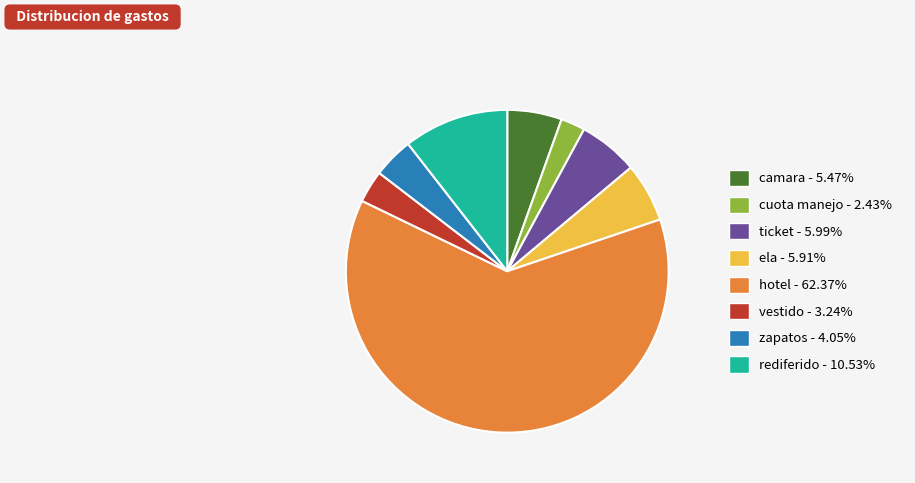

How many slices are in this pie chart?

8